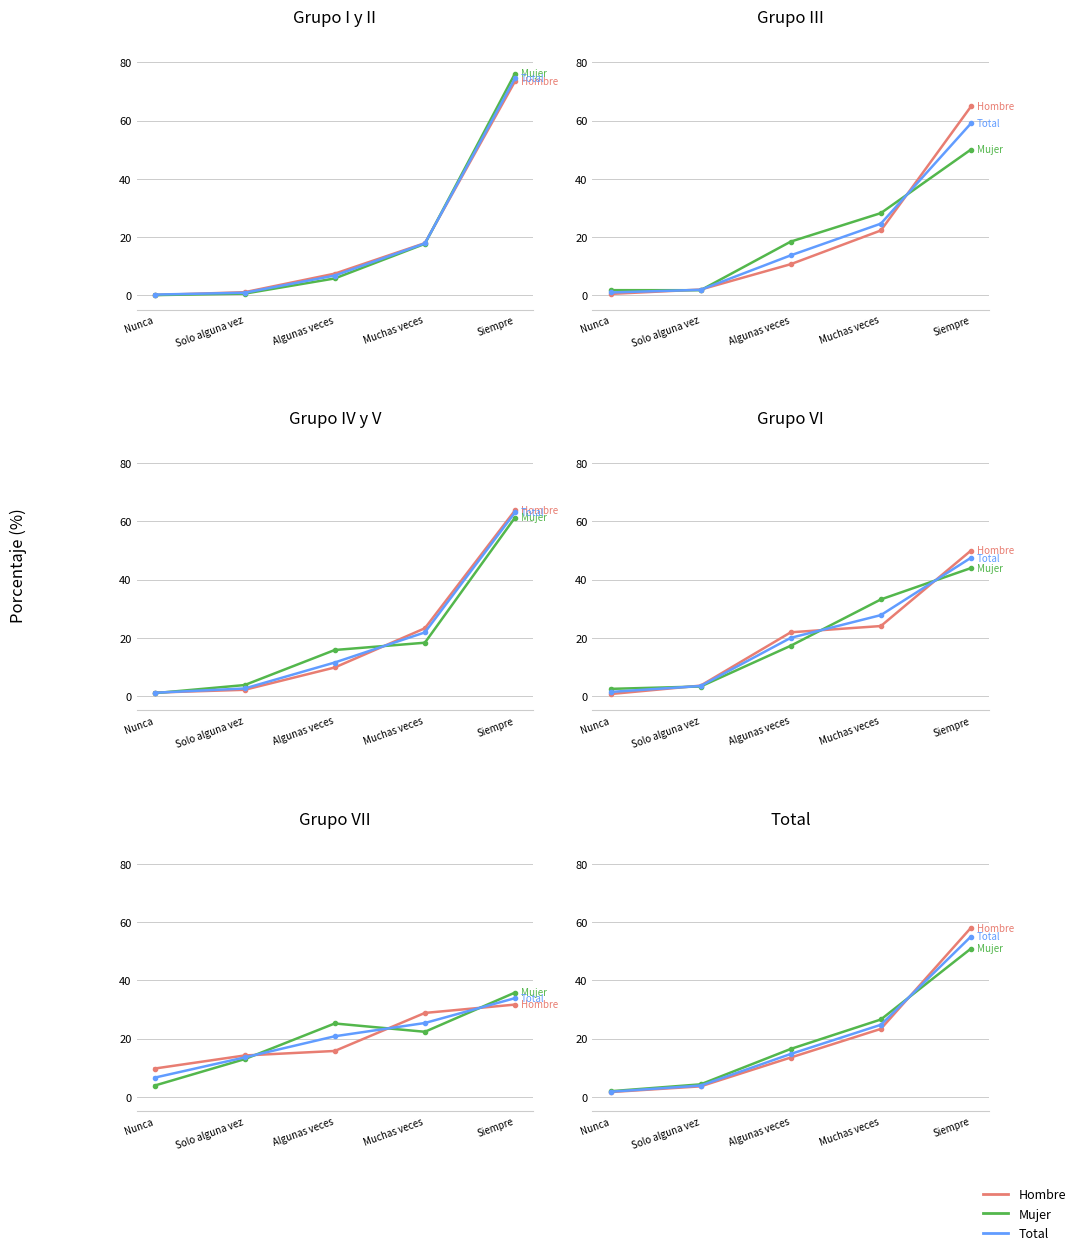

Between which two adjacent categories do Hombre % and Mujer % first intersect?

Muchas veces and Siempre